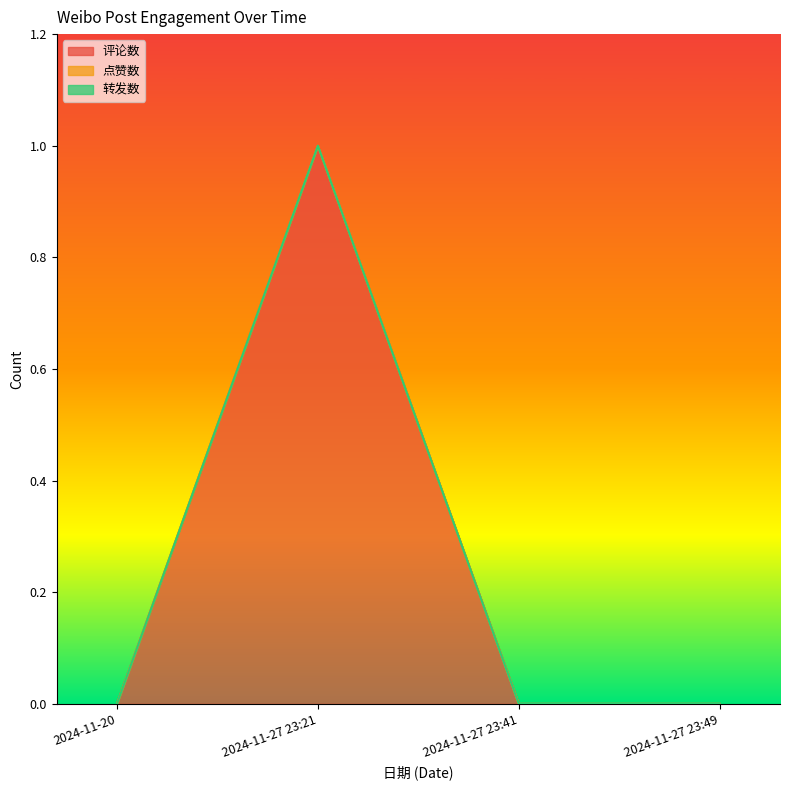

List the series in order of their peak value, highest first.

评论数, 点赞数, 转发数